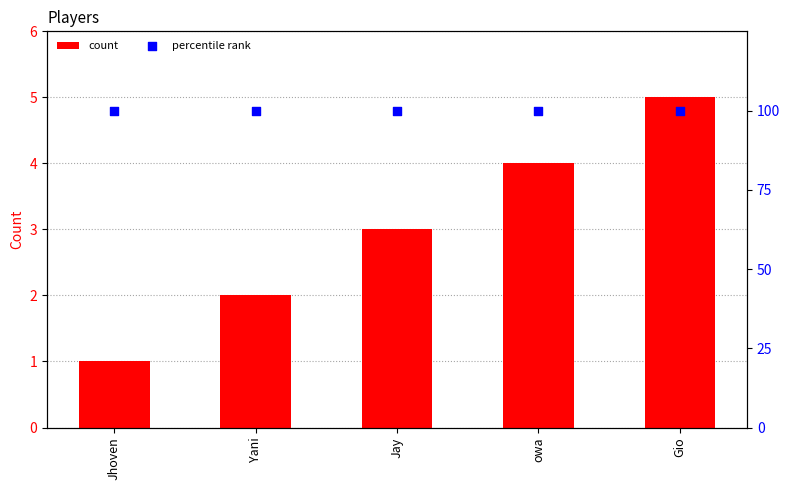

Which series has the largest Y range (max minus min)?

count